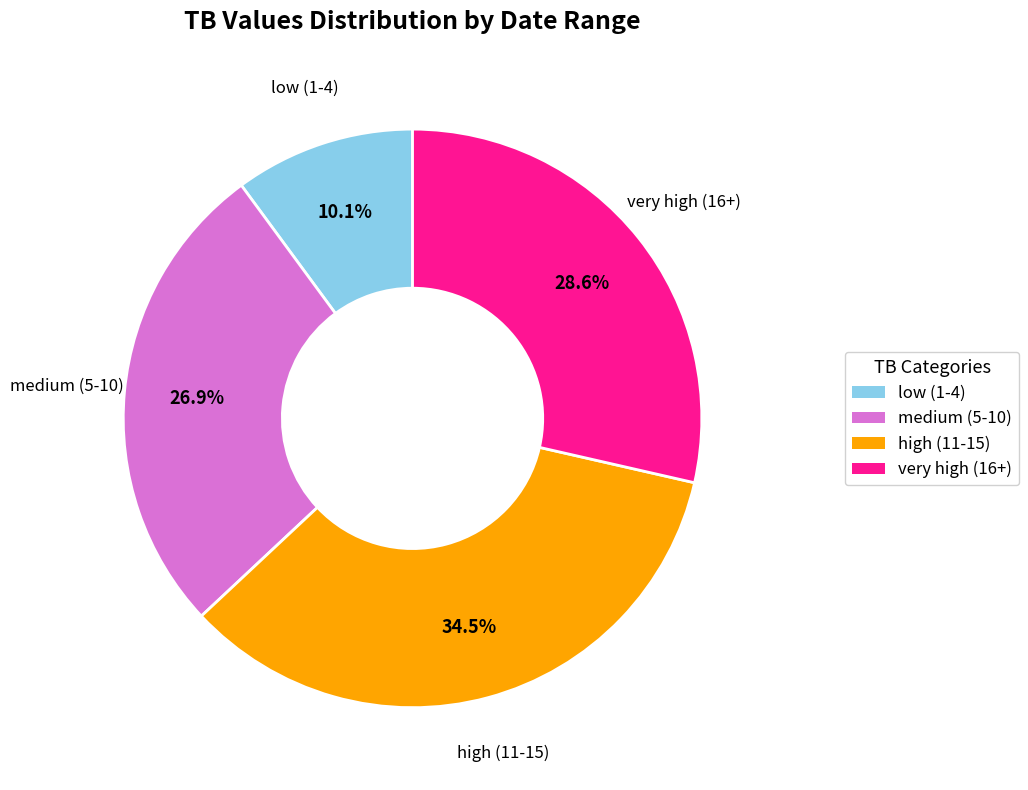

Does any single category account for the majority?

No